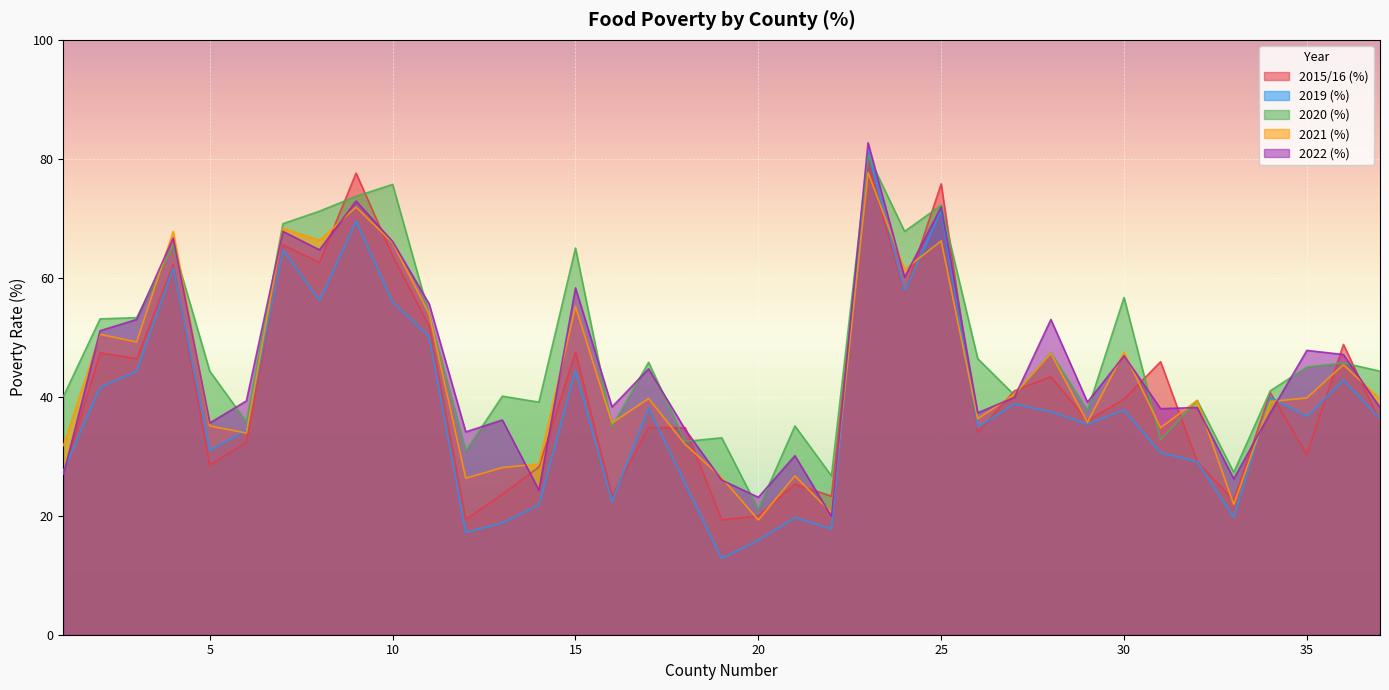

How many intersections are there between 2015/16 (%) and 2021 (%)?

20